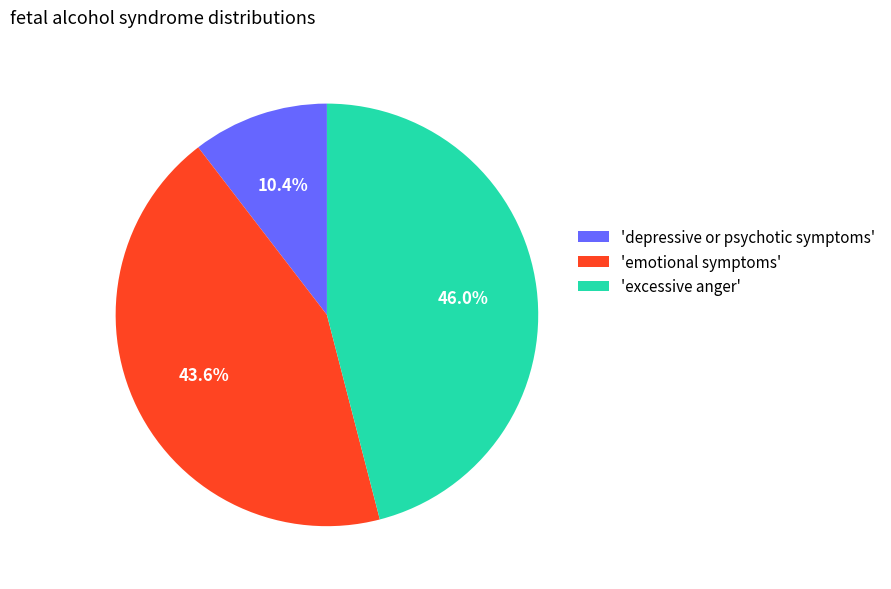

Between 'emotional symptoms' and 'excessive anger', which is larger?

'excessive anger'